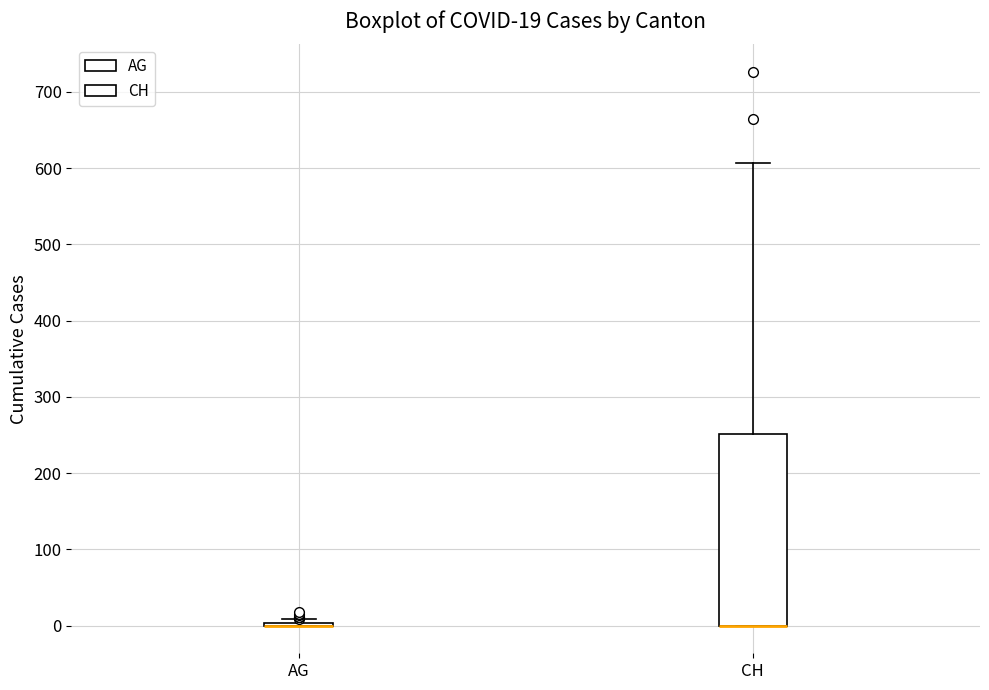

Comparing the boxes themselves (not the whiskers), which one is the tallest?

CH